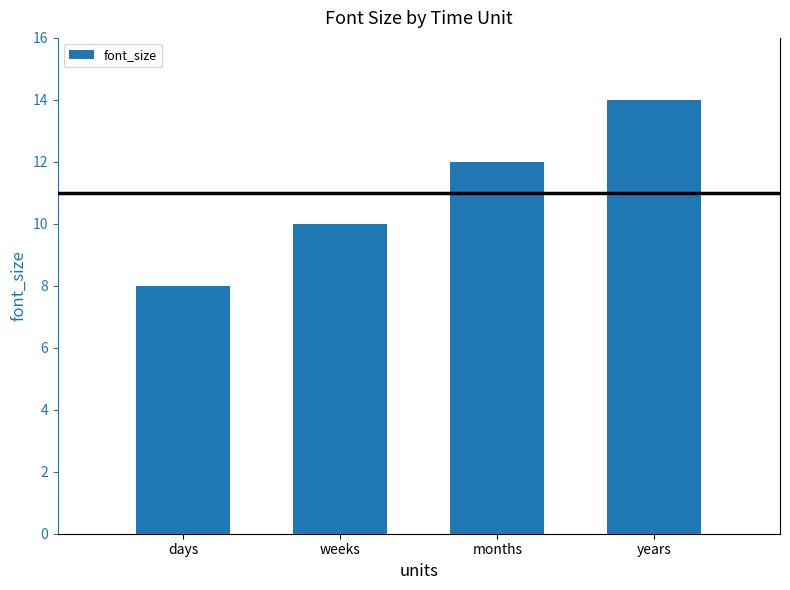

At which label is the value closest to 11?

weeks